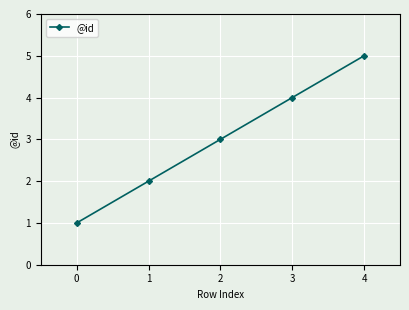

How many values are below 3?

2